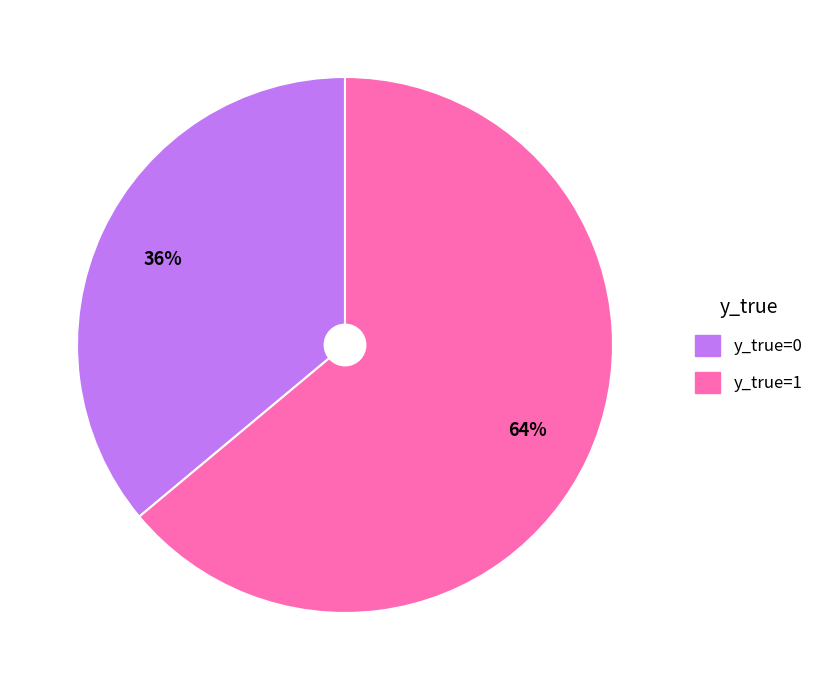

Rank the categories by value from highest to lowest.

y_true=1, y_true=0